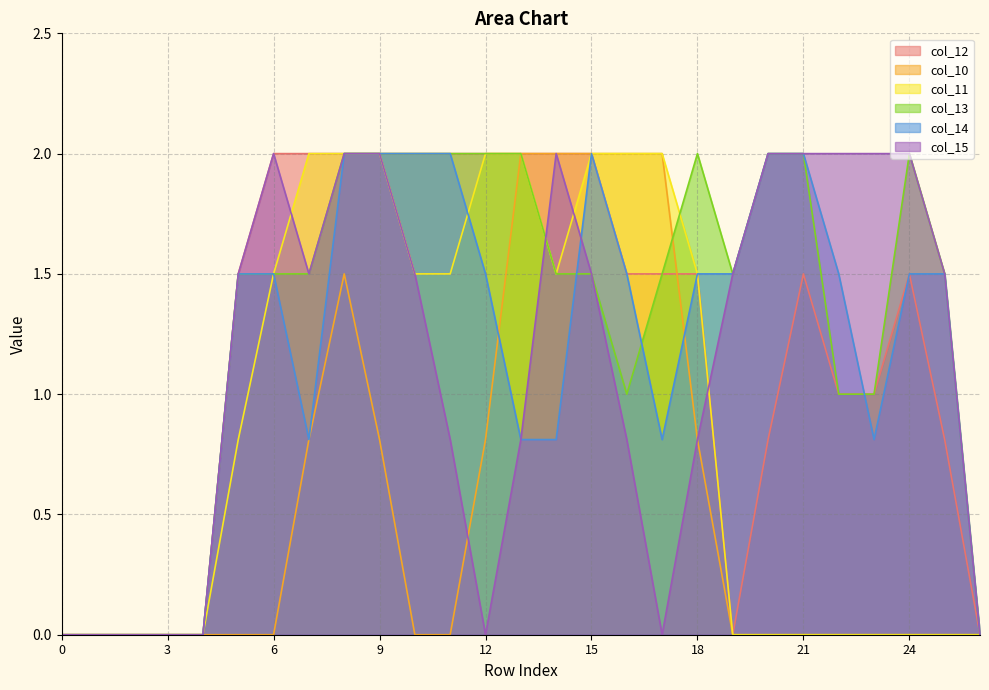

True or false: col_14 and col_15 intersect in this chart.

True